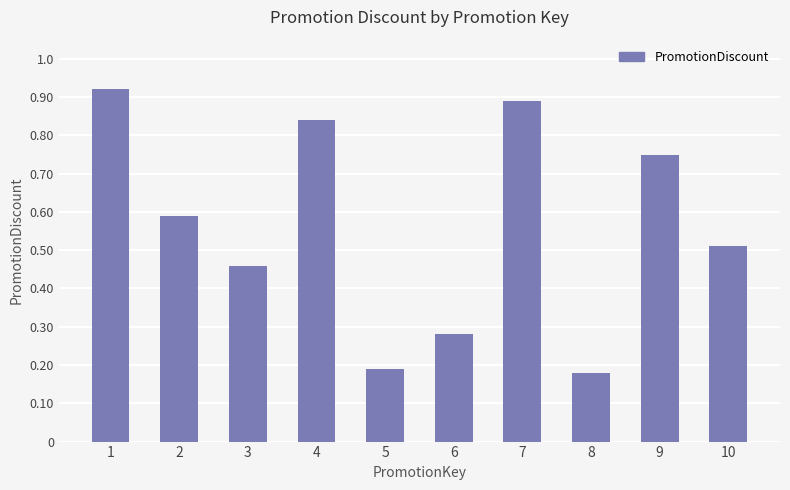

List the labels in order of value, smallest first.

8, 5, 6, 3, 10, 2, 9, 4, 7, 1